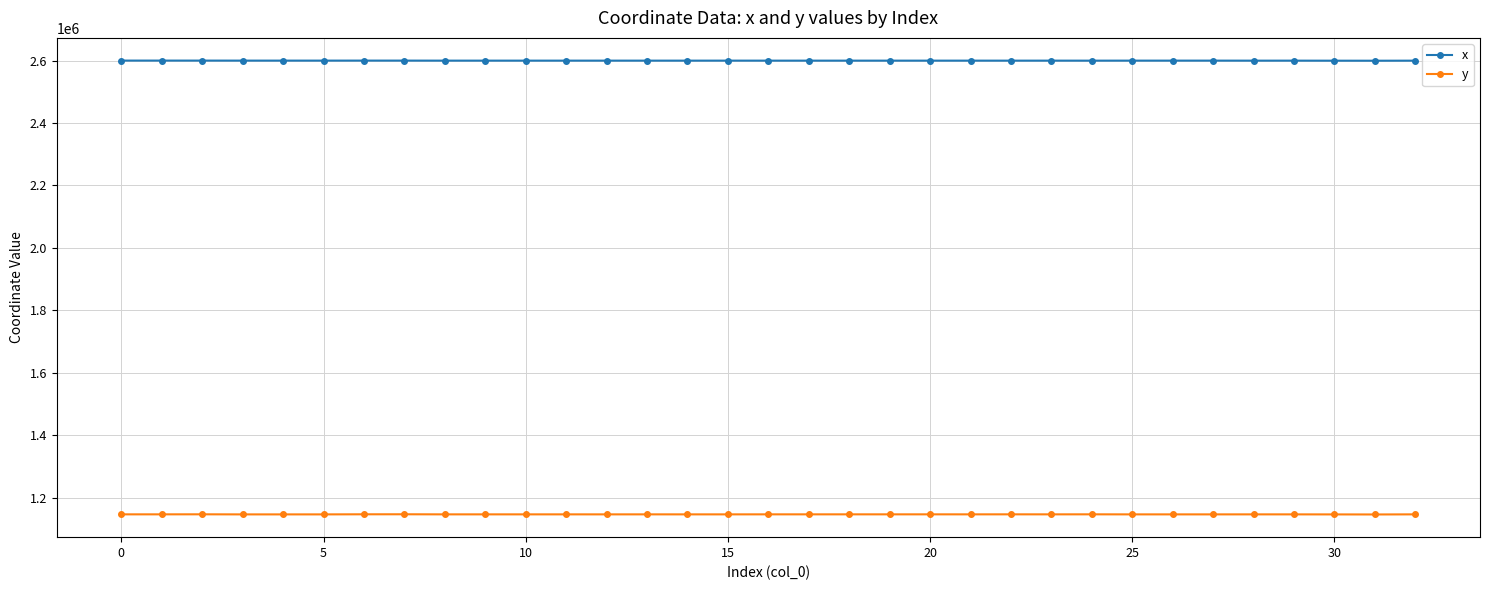

True or false: y and x cross at least once.

False